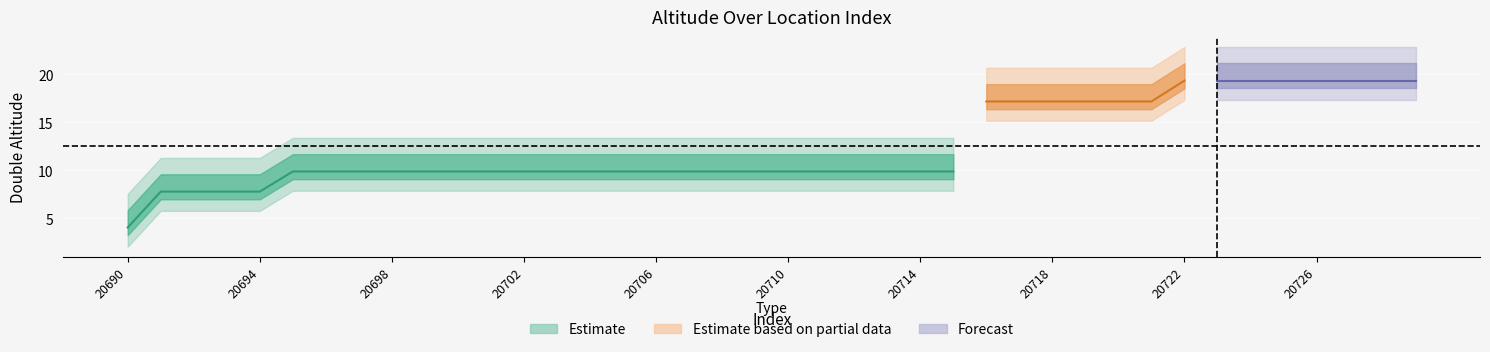

What is the approximate value at 20694?

7.8